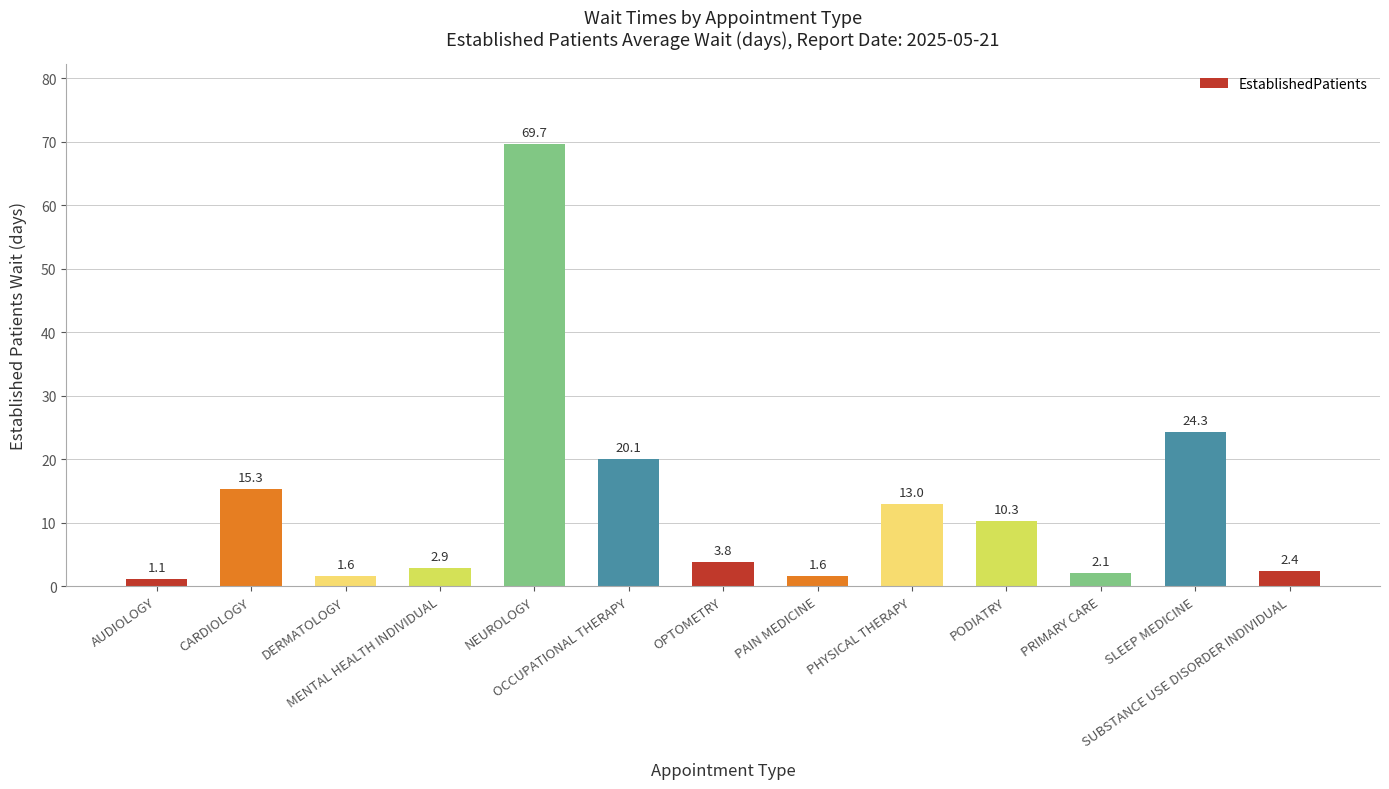

The chart shows a value of 5.0 at OCCUPATIONAL THERAPY. True or false?

False